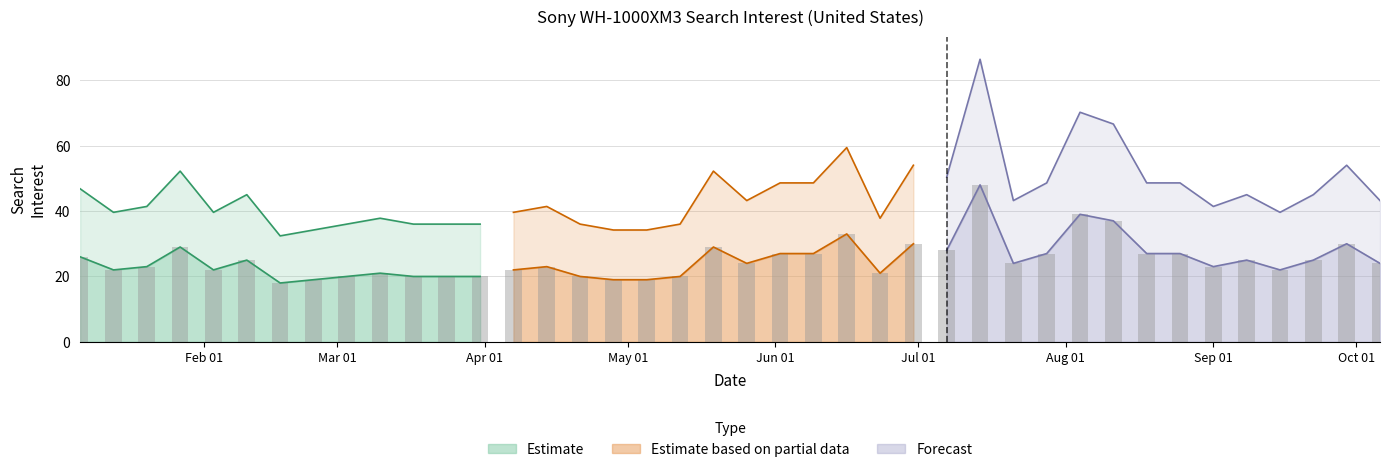

What position from the left is 2019-06-16?

24